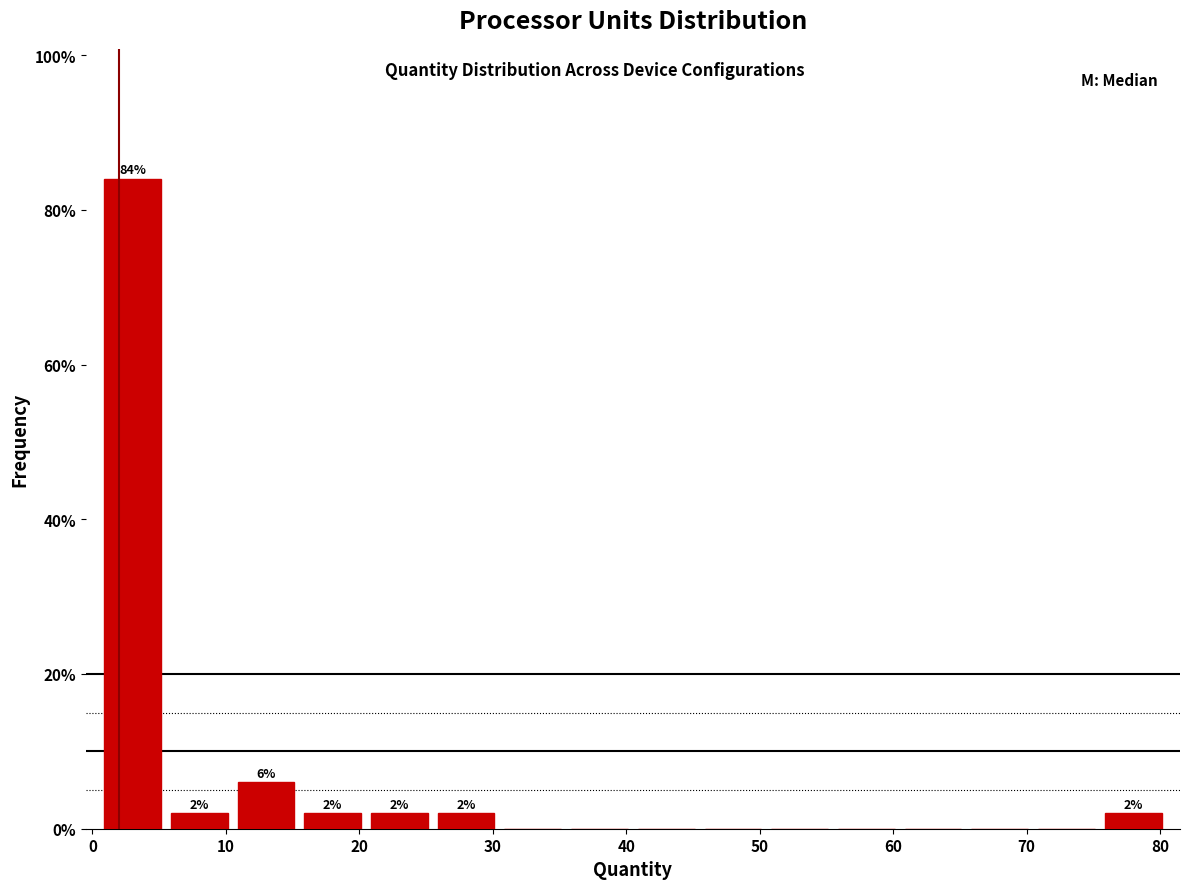

Over which range of the x-axis is the bar tallest?

0.5 to 5.5